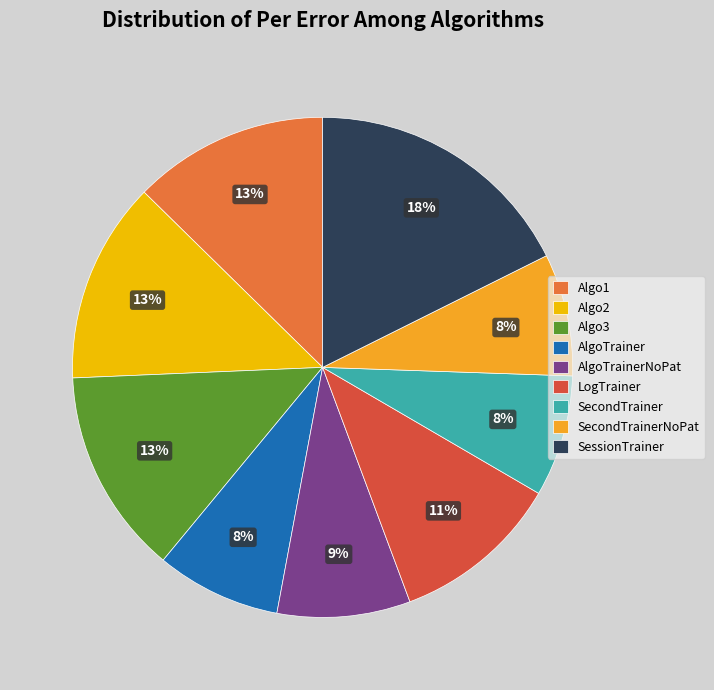

How much of the chart is everything except SecondTrainerNoPat?

92.1%